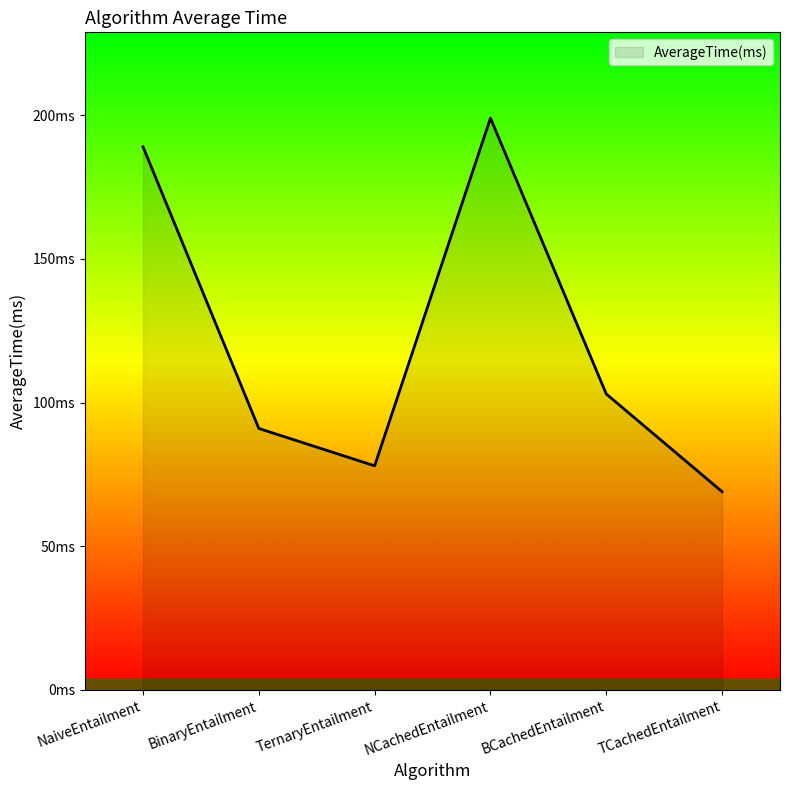

Does the chart display data point markers on the line(s)?

No